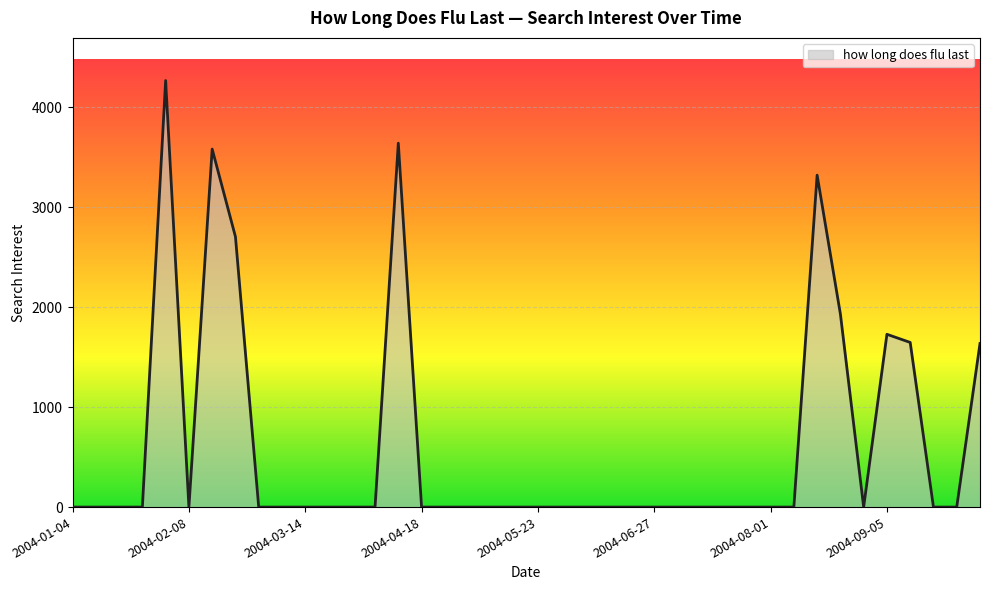

How many series are shown in this chart?

1